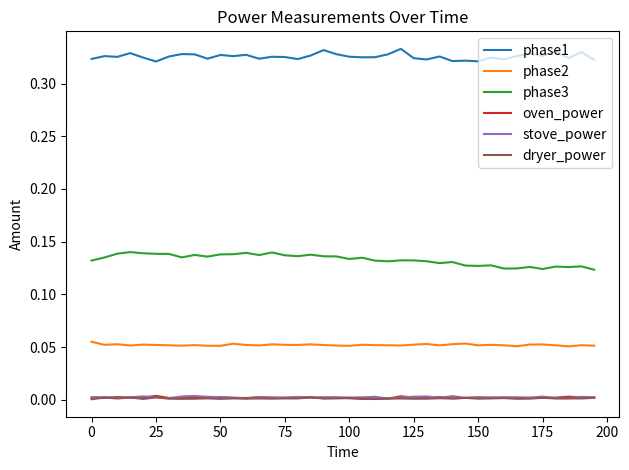

Which series has the widest spread of values?

phase3